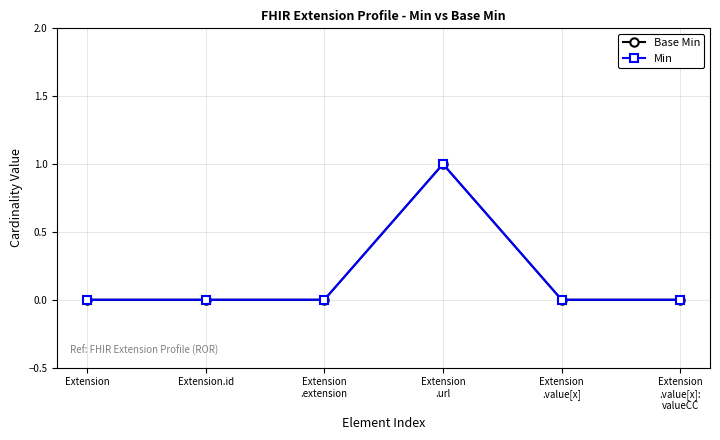

The Base Min series shows -1 at Extension
.extension. True or false?

False